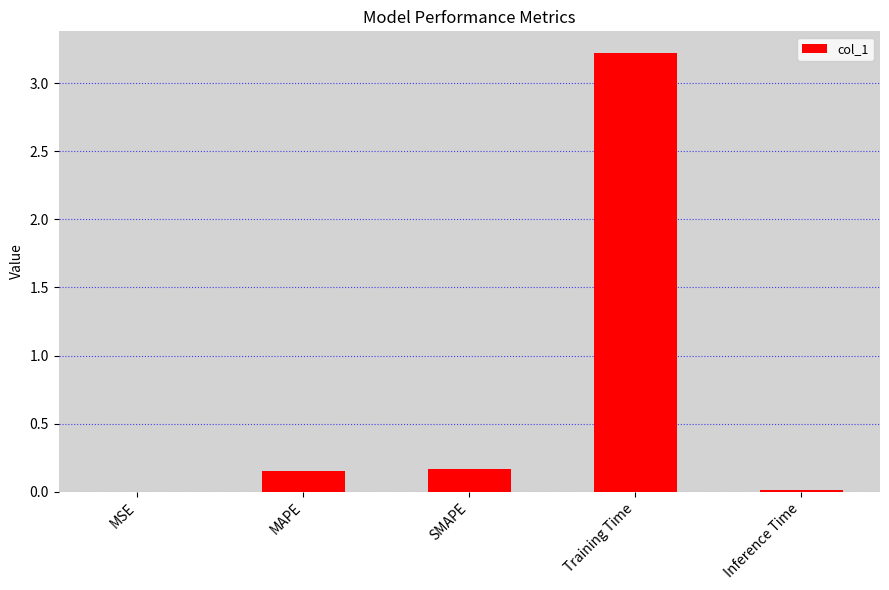

Between Inference Time and Training Time, which is larger?

Training Time